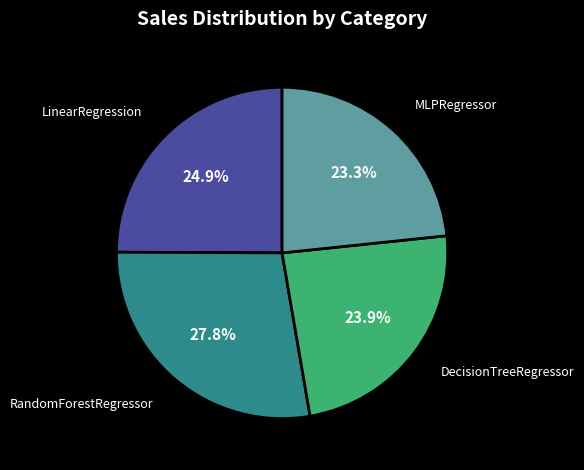

Count the number of slices in the pie.

4